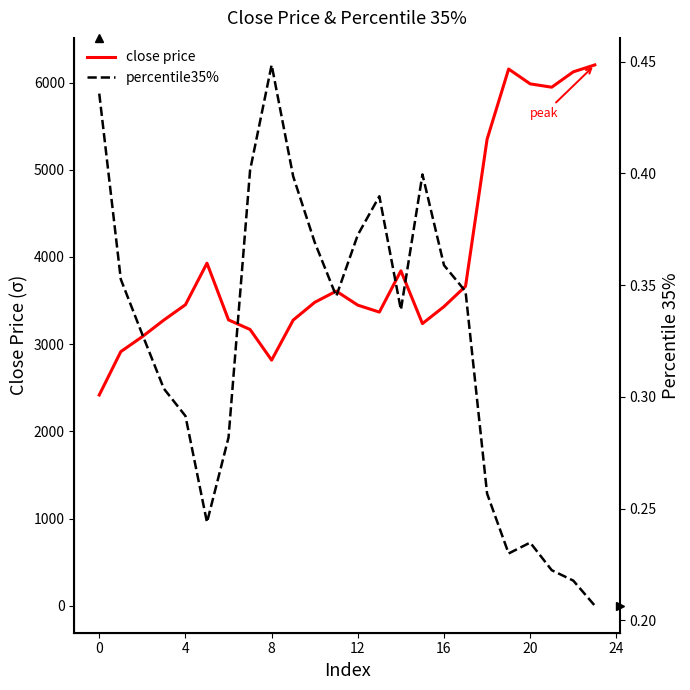

List the series in order of their overall mean, lowest first.

percentile35%, close price